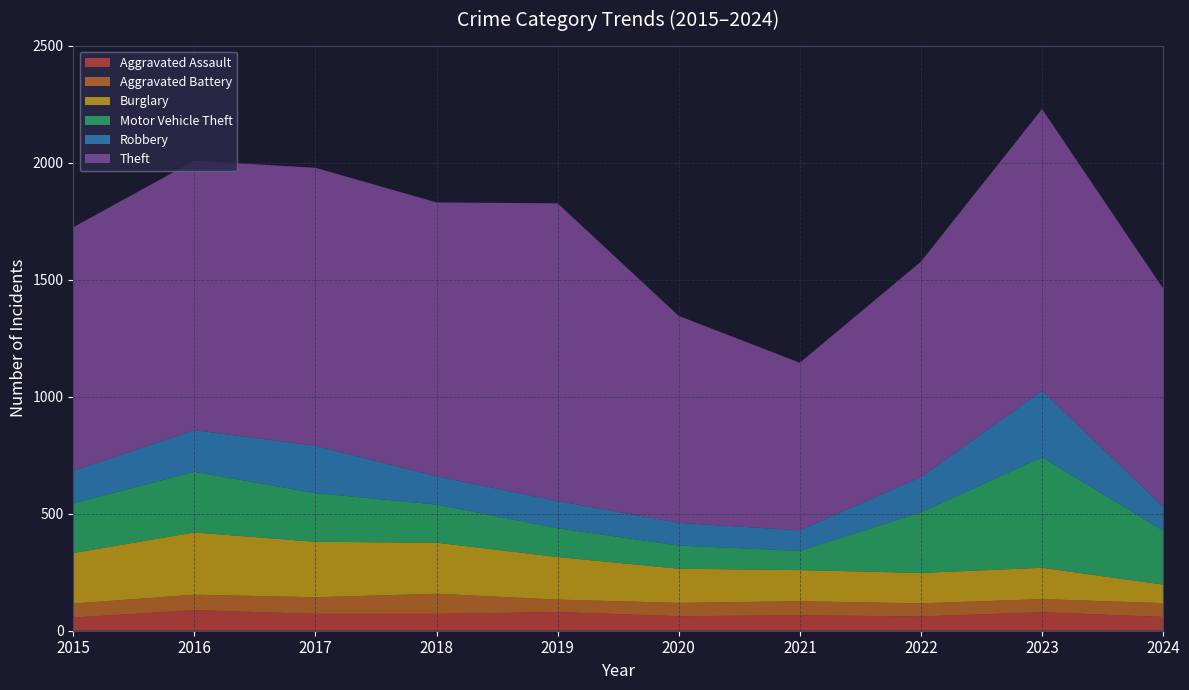

Reading left to right, extract all data points from this chart.

Aggravated Assault: 56	88	72	72	80	62	66	61	79	59
Aggravated Battery: 60	66	71	86	53	57	60	56	56	59
Burglary: 216	266	237	218	182	146	133	130	134	79
Motor Vehicle Theft: 212	259	208	163	123	99	82	259	472	231
Robbery: 139	178	202	121	116	97	88	151	284	103
Theft: 1041	1151	1188	1170	1272	884	716	920	1204	931